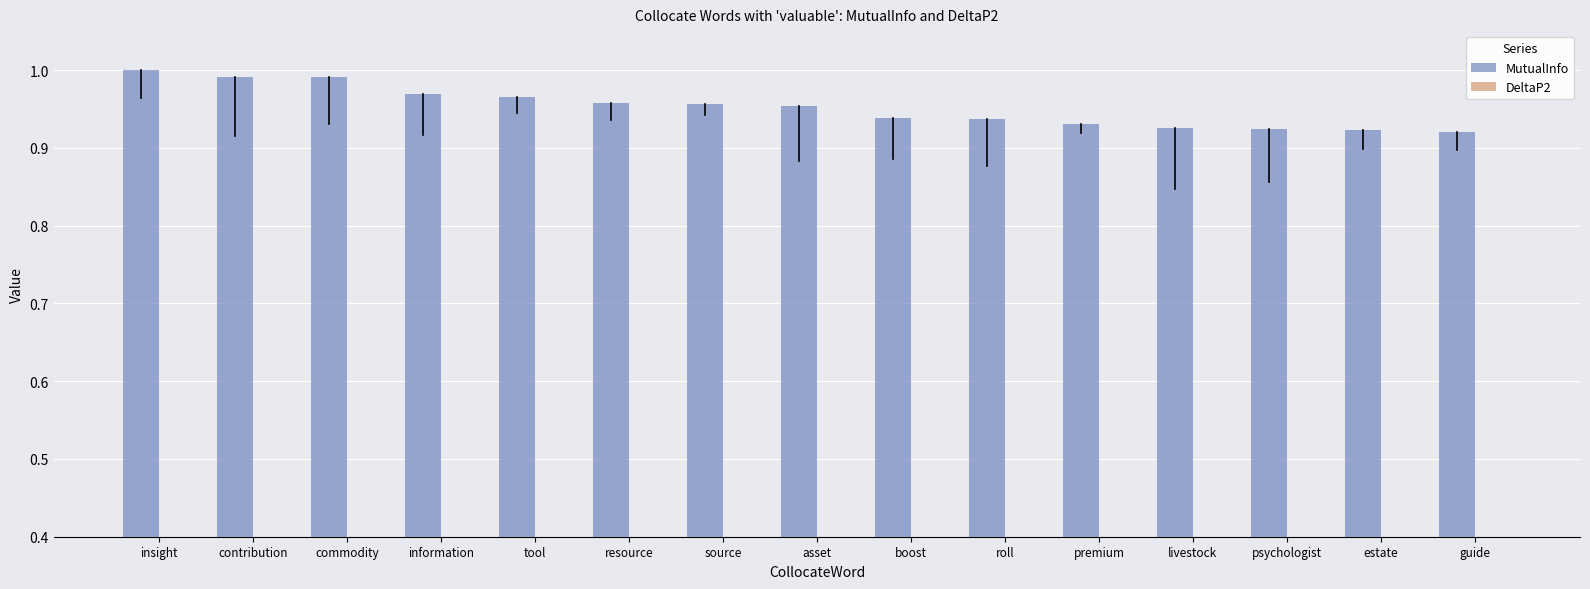

Is the value of DeltaP2 at source greater than the value of MutualInfo at estate?

No